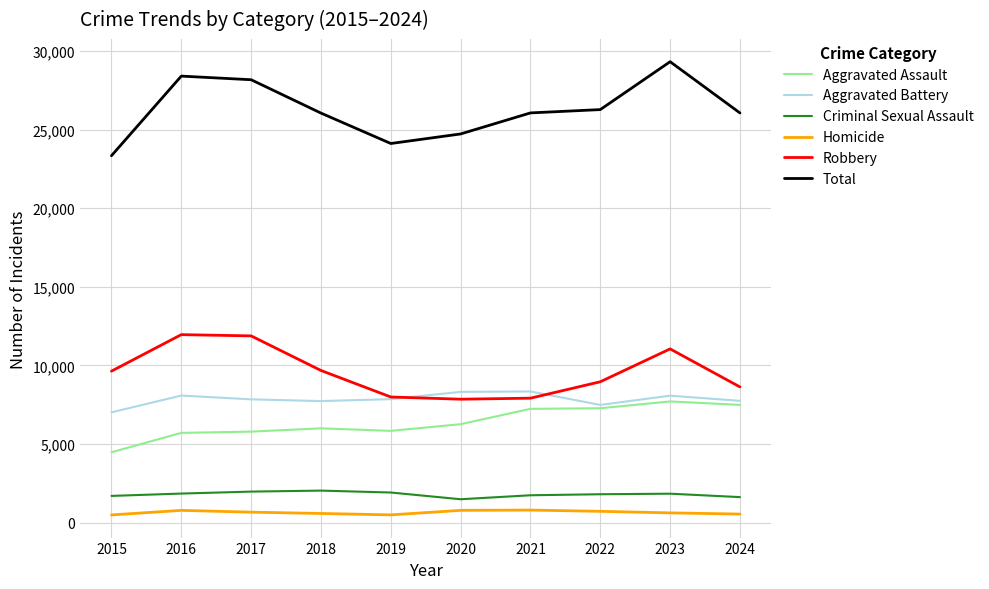

Is the value of Robbery at 2015 greater than the value of Aggravated Battery at 2016?

Yes